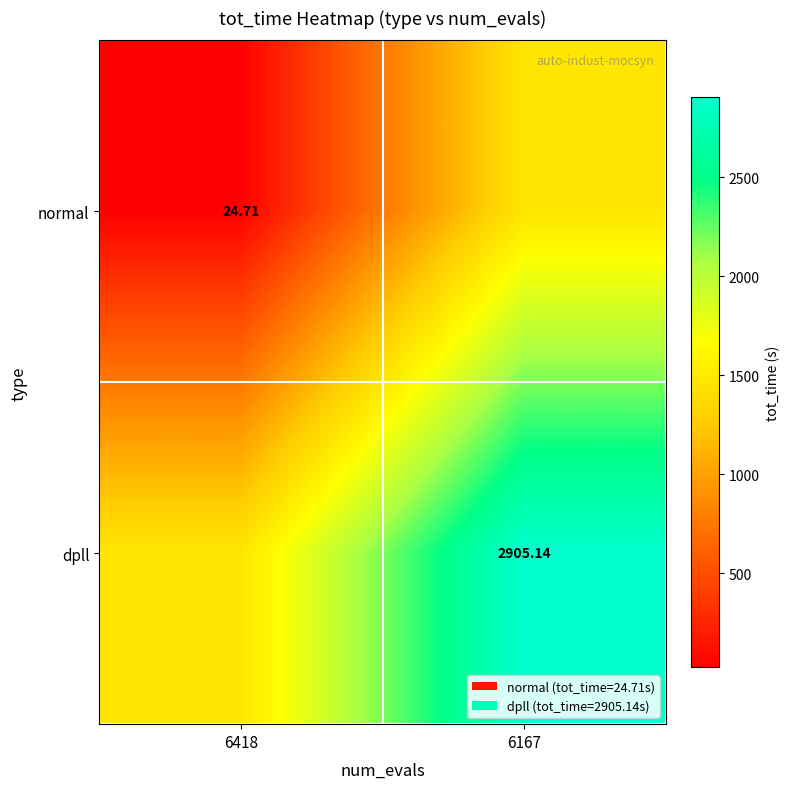

Rank the series at 6418 from highest to lowest value.

dpll, normal